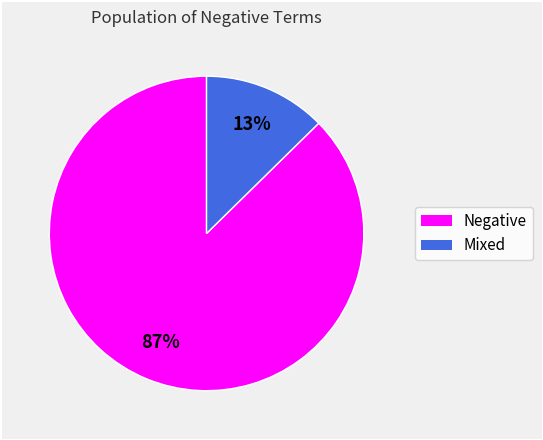

Is there any slice that represents more than half of the pie?

Yes